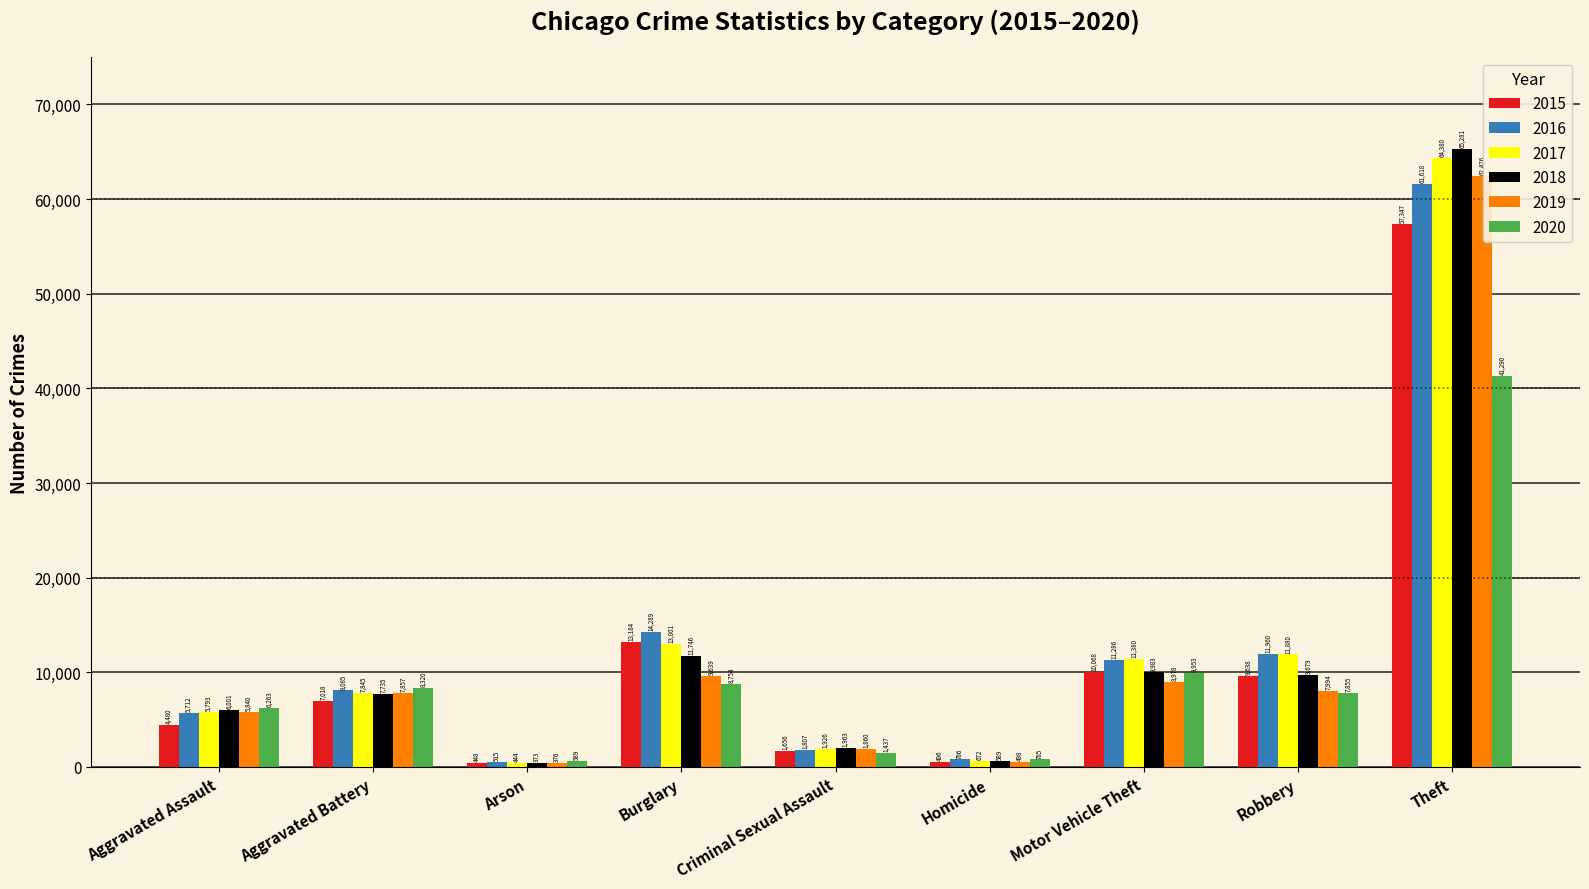

At which label is 2020 closest to 20939?

Motor Vehicle Theft